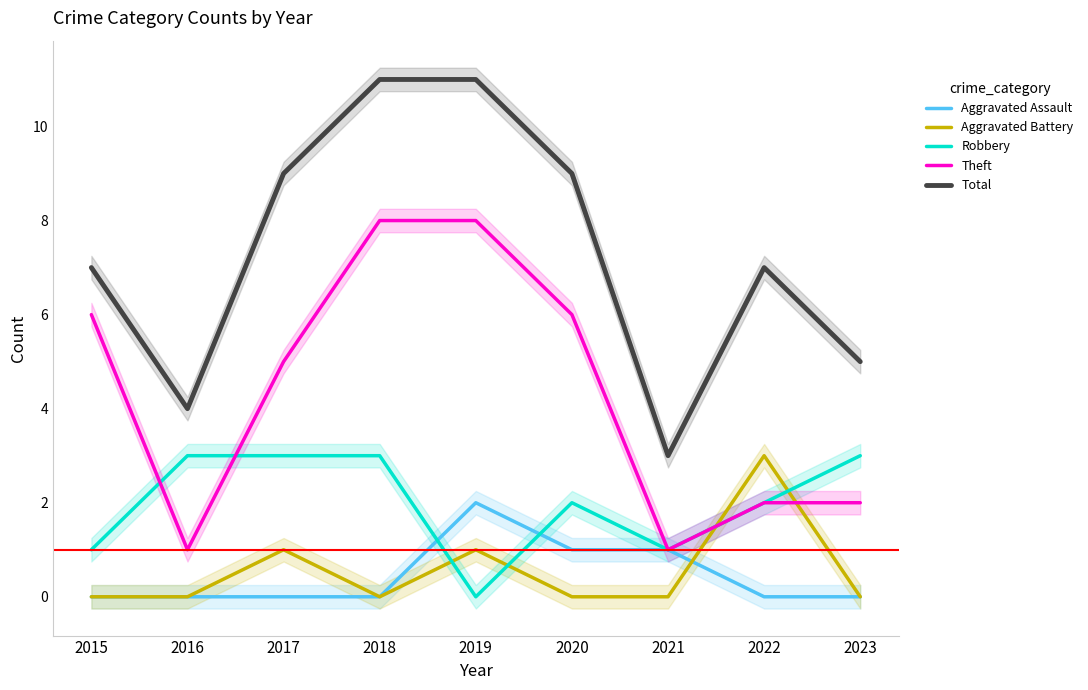

True or false: Theft and Robbery intersect in this chart.

True